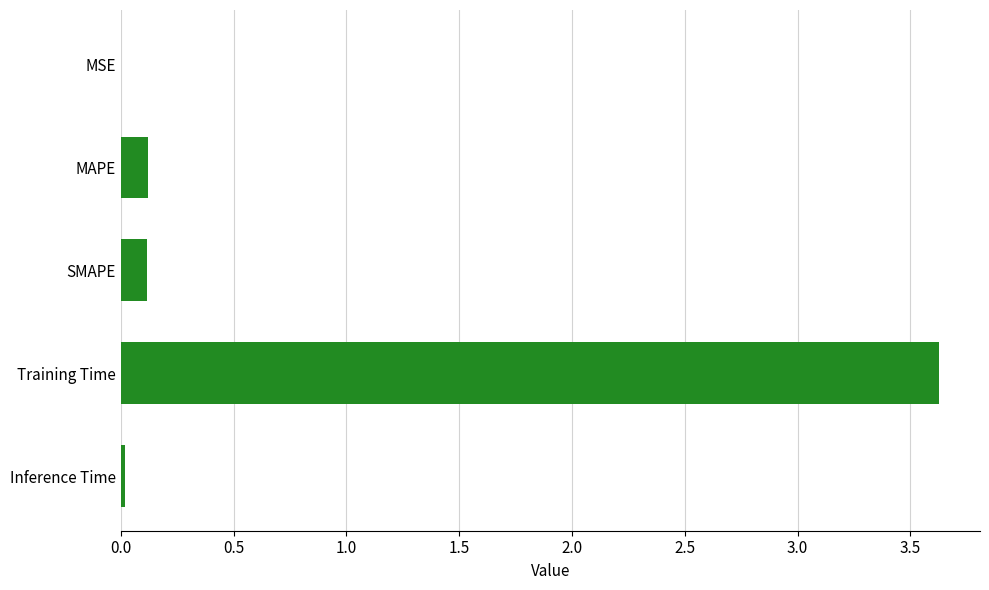

The chart shows a value of 0.0 at MSE. True or false?

True